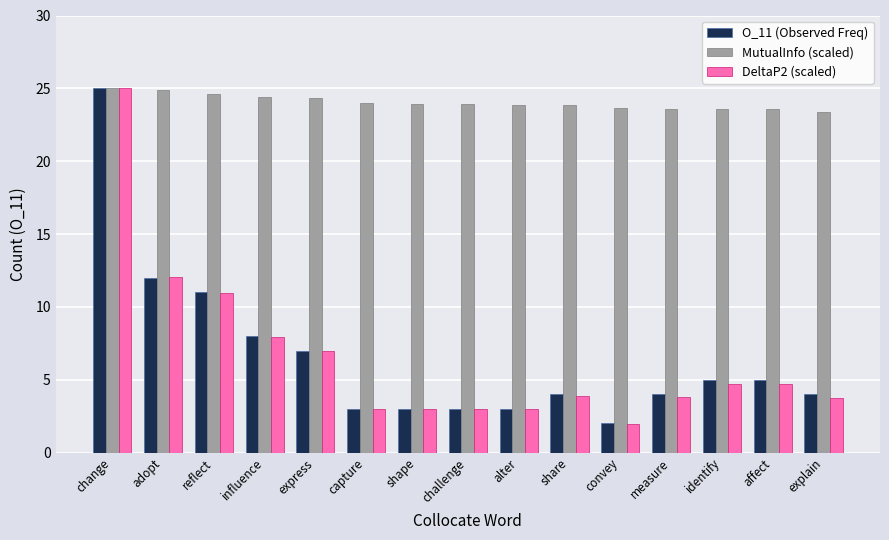

Between express and capture, which series saw the biggest shift?

O_11 (Observed Freq)